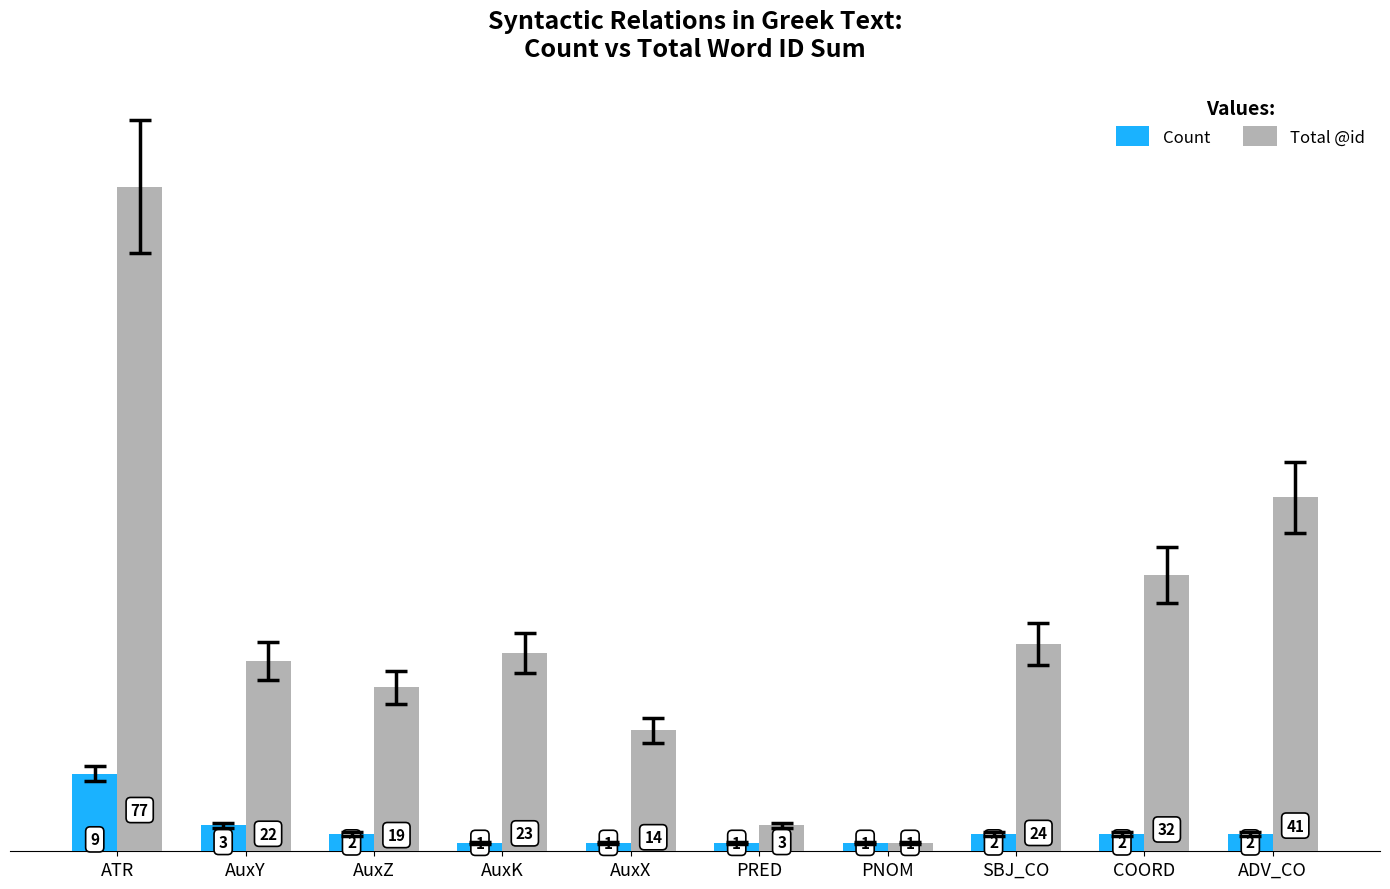

Reading left to right, extract all data points from this chart.

Count: 9	3	2	1	1	1	1	2	2	2
Total @id: 77	22	19	23	14	3	1	24	32	41